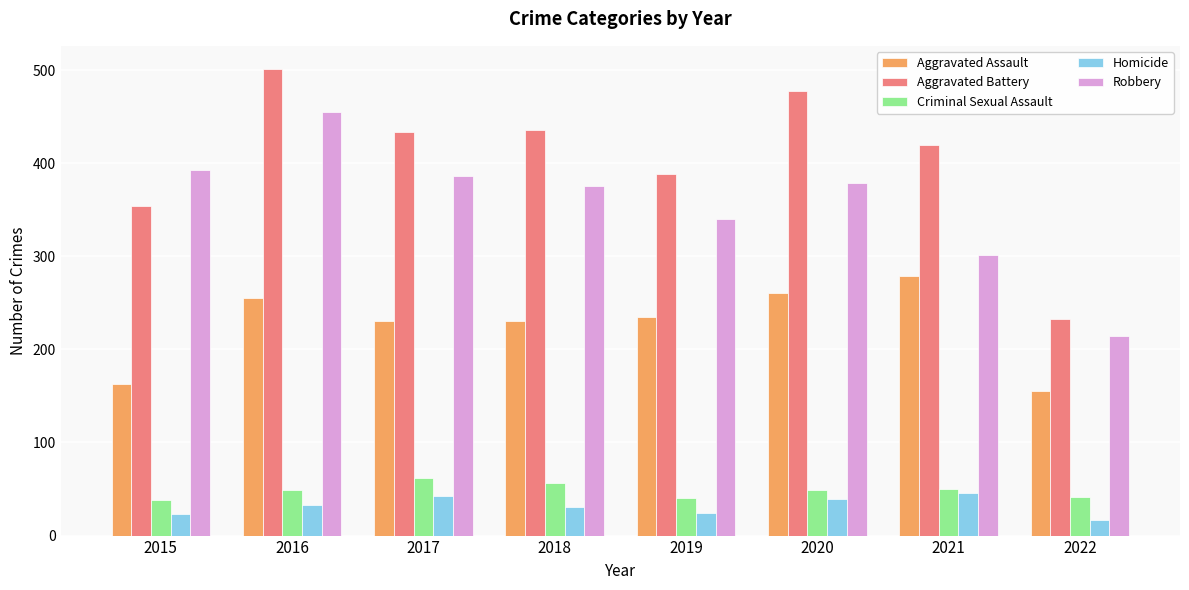

Which label corresponds to the largest value in the chart?

2016